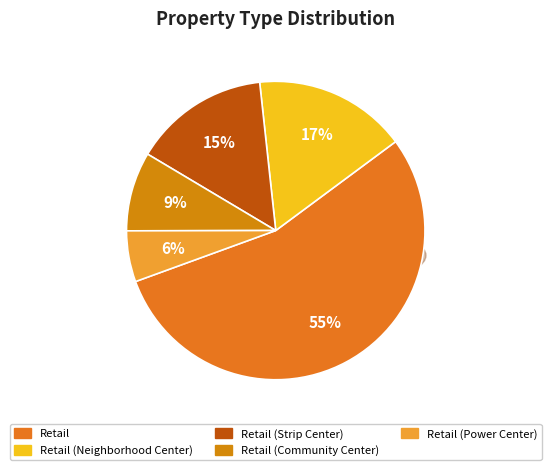

How many segments does this pie chart have?

5